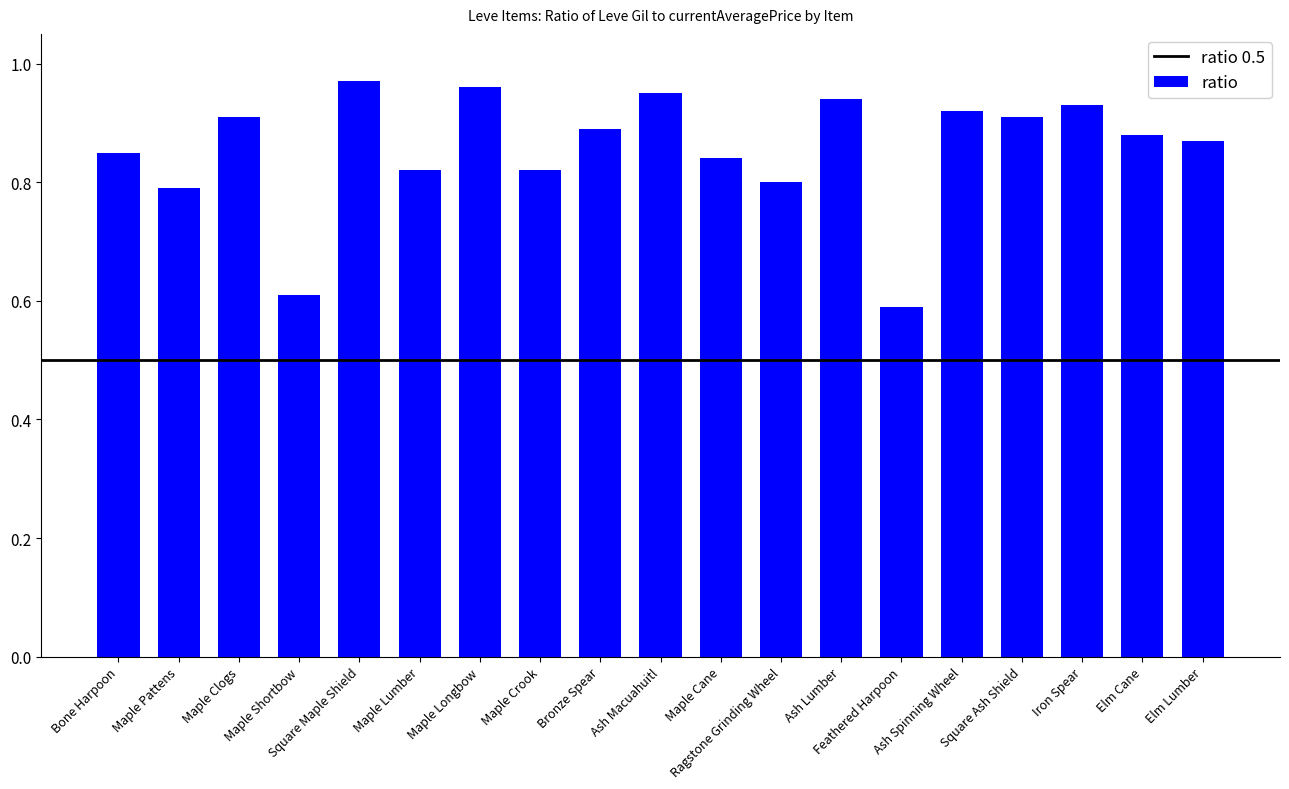

At which category does the chart reach its peak across all series?

Square Maple Shield